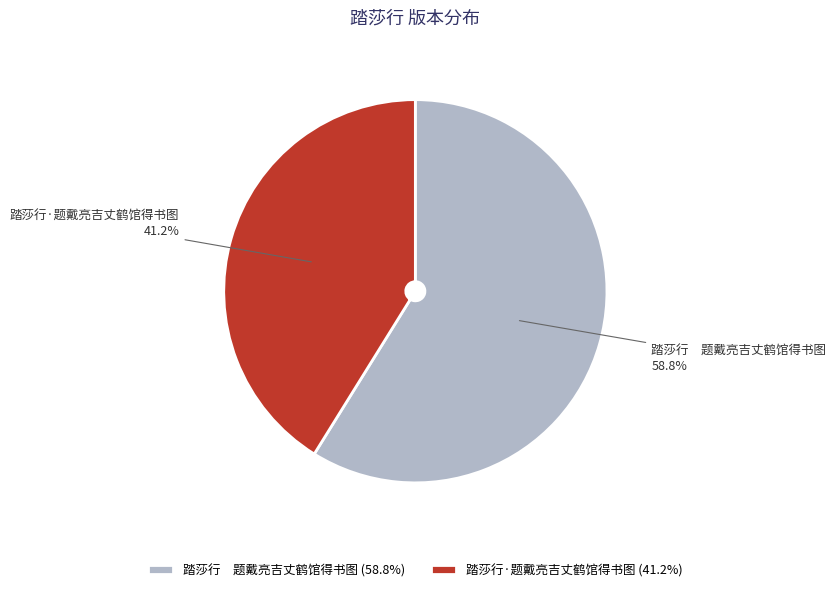

Is there any slice that represents more than half of the pie?

Yes